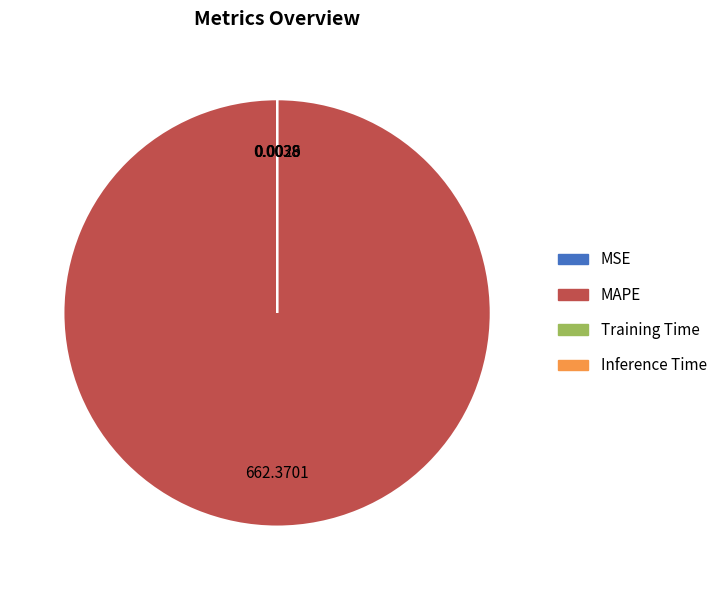

Which slice is the largest?

MAPE